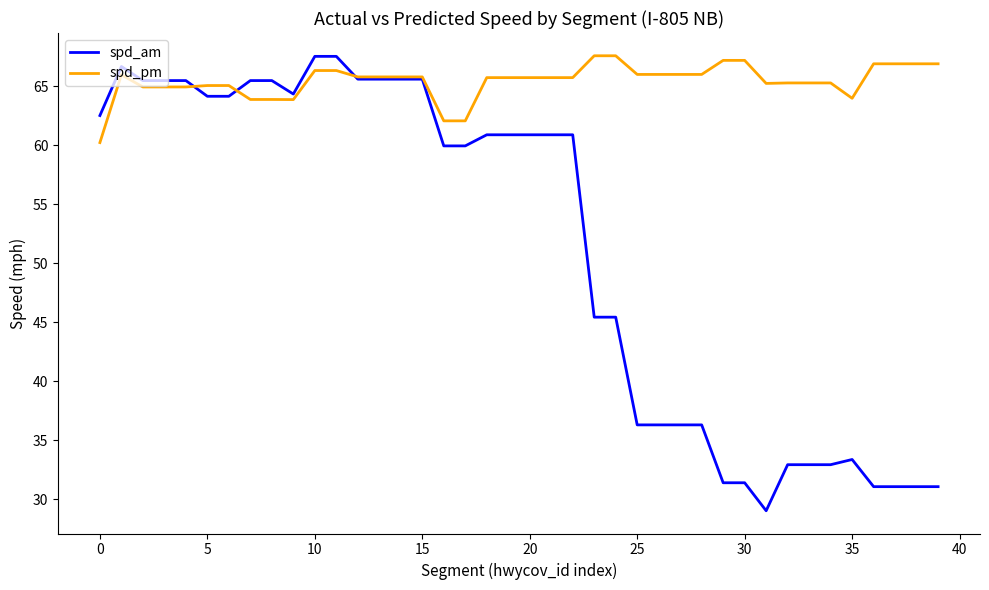

How many lines are shown in the chart?

2